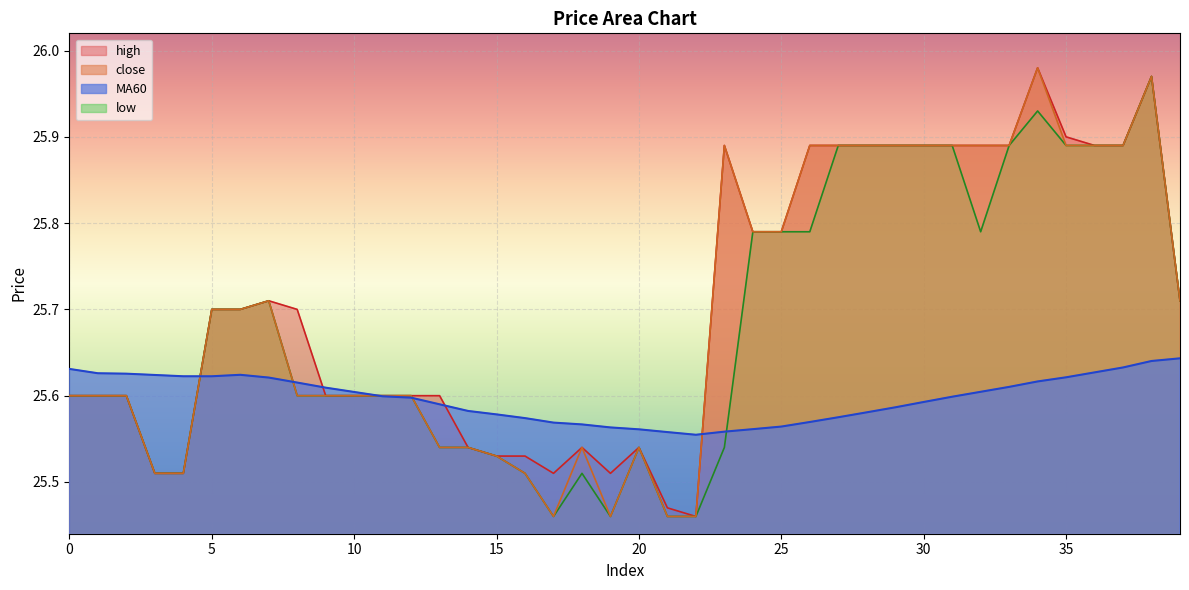

What is the highest value of the MA60 series?

25.6